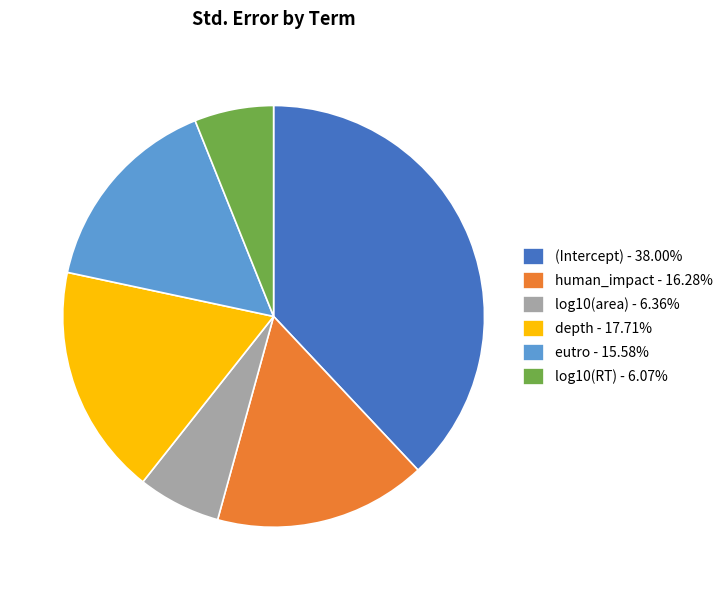

What is the largest slice in the pie chart?

(Intercept)